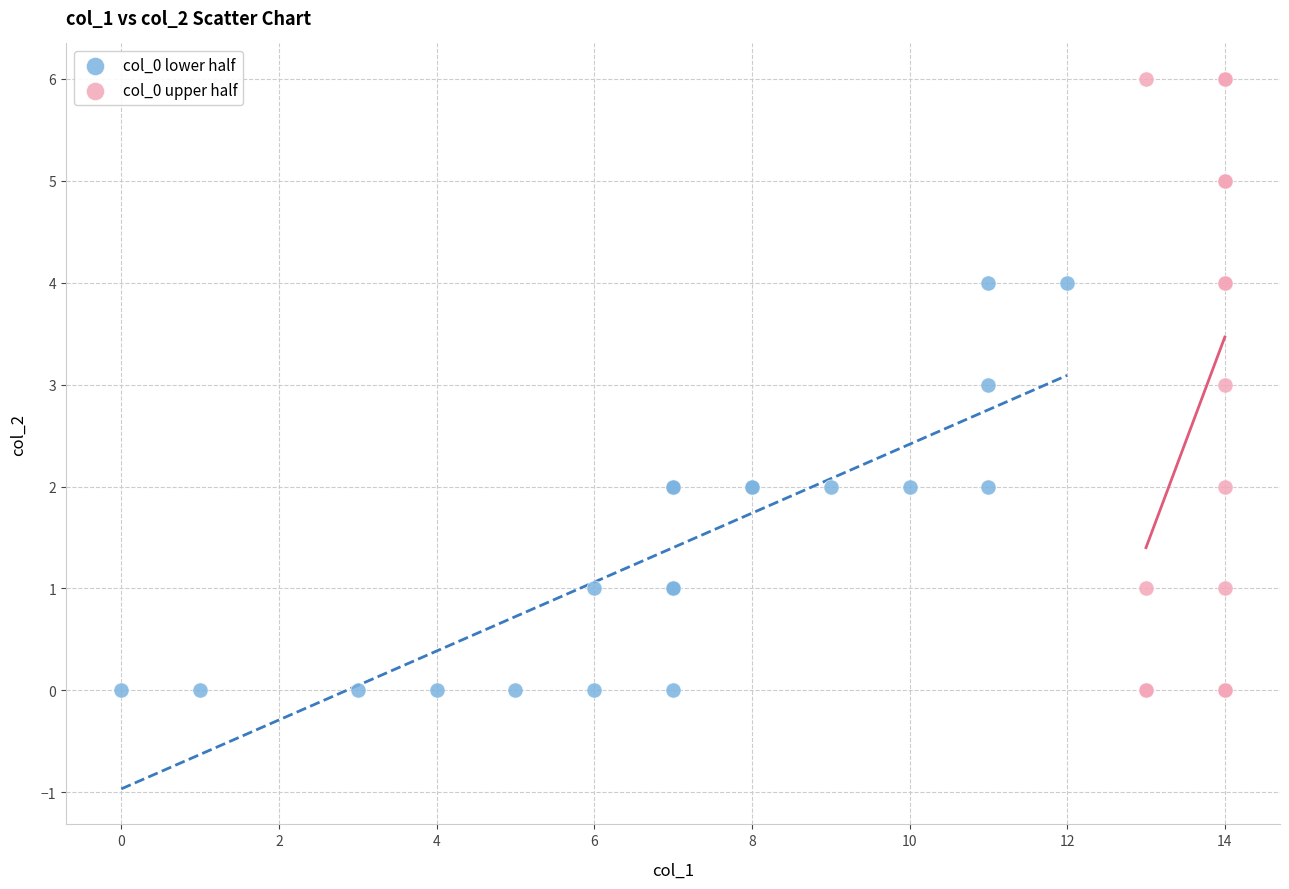

Which series has the widest spread of Y values?

col_0 upper half